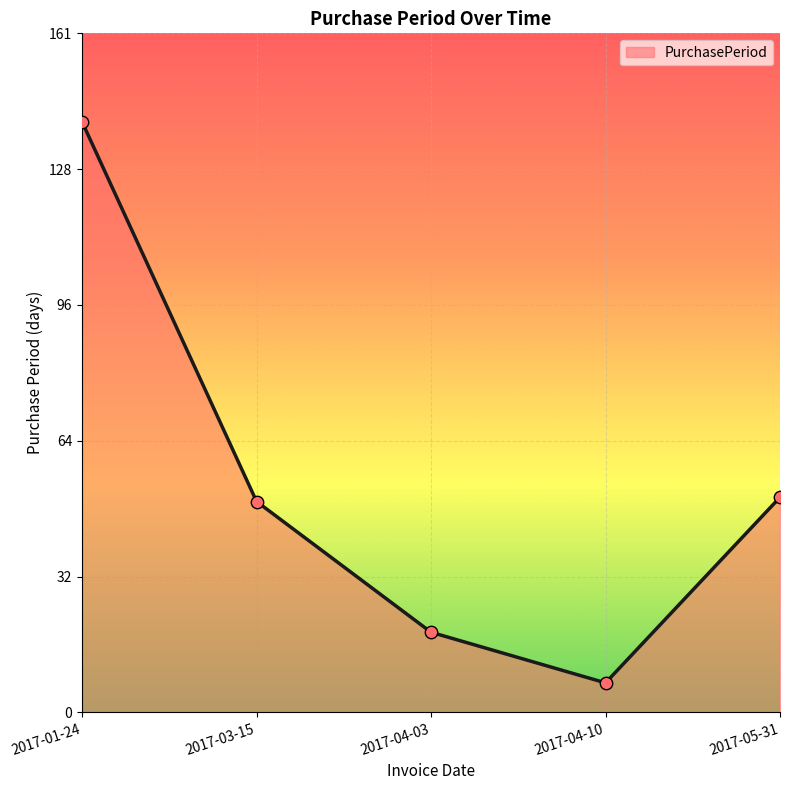

Which has a higher value, 2017-04-10 or 2017-05-31?

2017-05-31